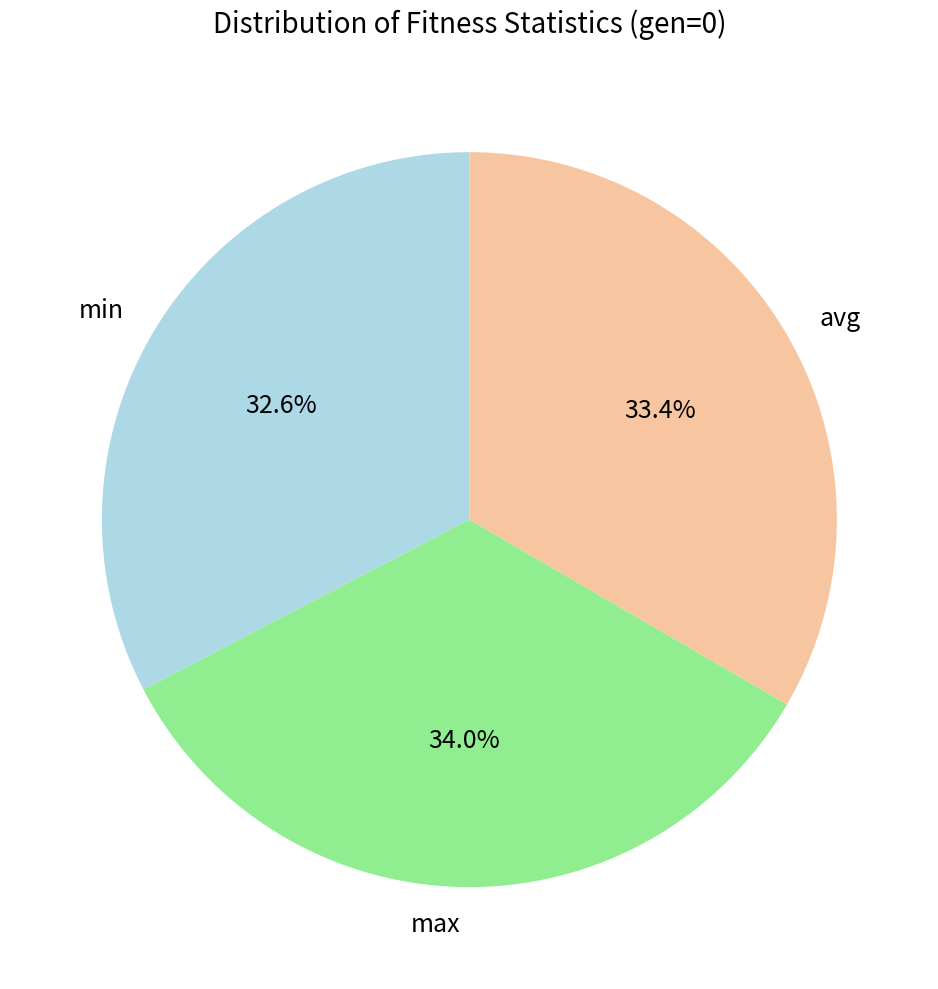

To the nearest percent, what is the difference between the largest and smallest slice percentages?

1%